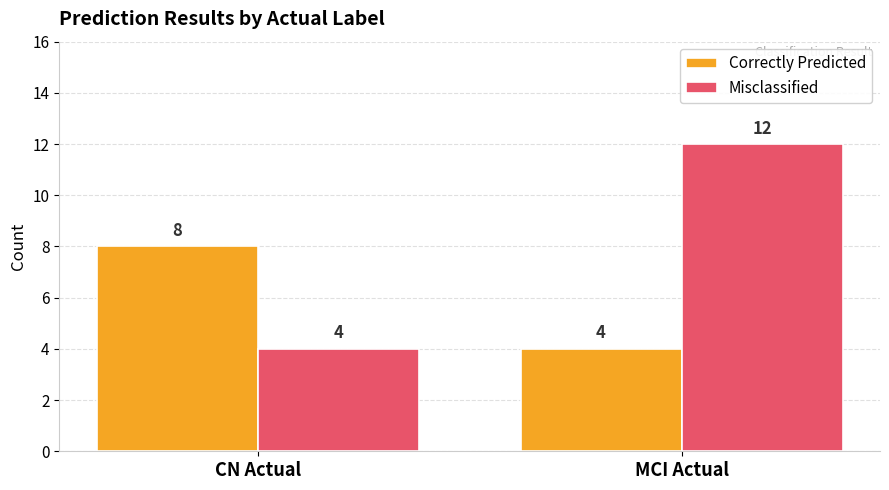

What is the spread (max minus min) of values at CN Actual?

4